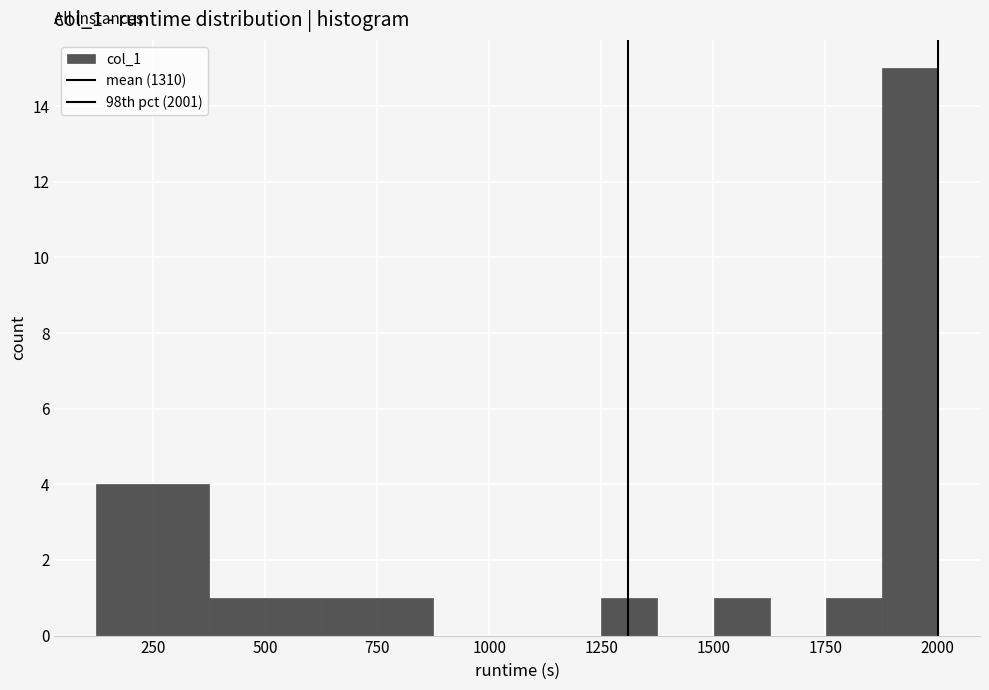

Read against the x-axis, roughly where is the centre of the tallest bar?

1950